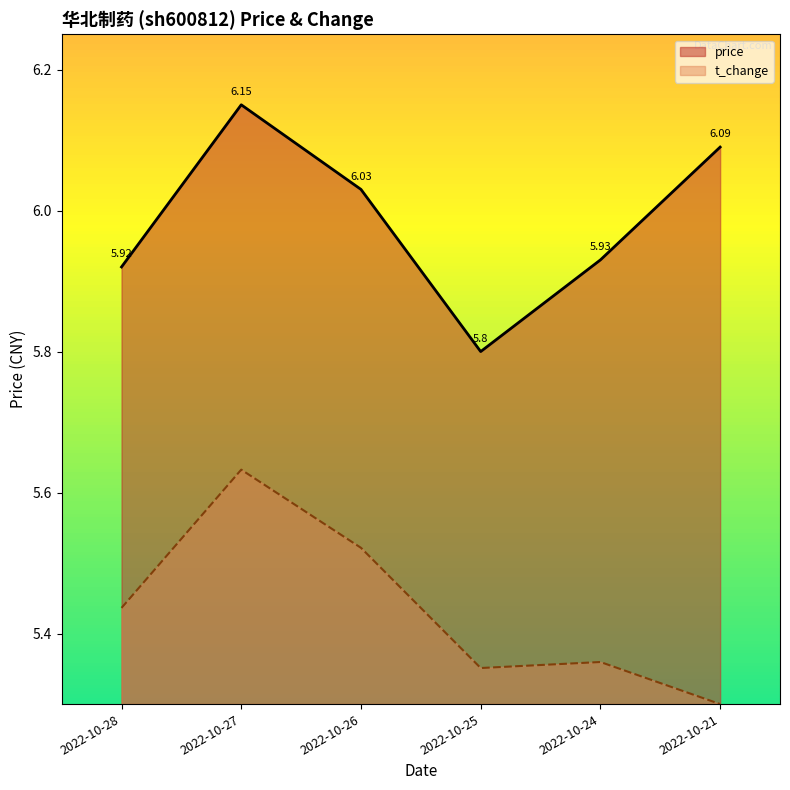

What is the difference between the maximum and minimum values in the price series?

0.4